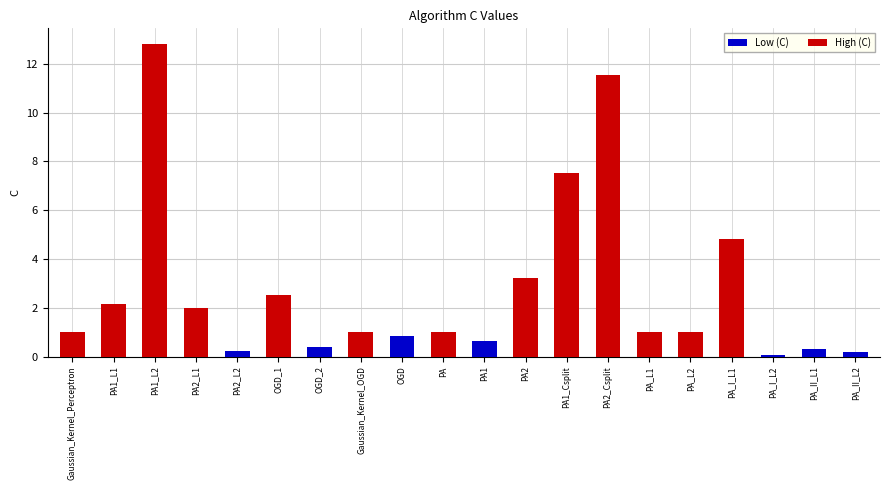

Rank the categories by value from highest to lowest.

PA1_L2, PA2_Csplit, PA1_Csplit, PA_I_L1, PA2, OGD_1, PA1_L1, PA2_L1, Gaussian_Kernel_Perceptron, Gaussian_Kernel_OGD, PA, PA_L1, PA_L2, OGD, PA1, OGD_2, PA_II_L1, PA2_L2, PA_II_L2, PA_I_L2